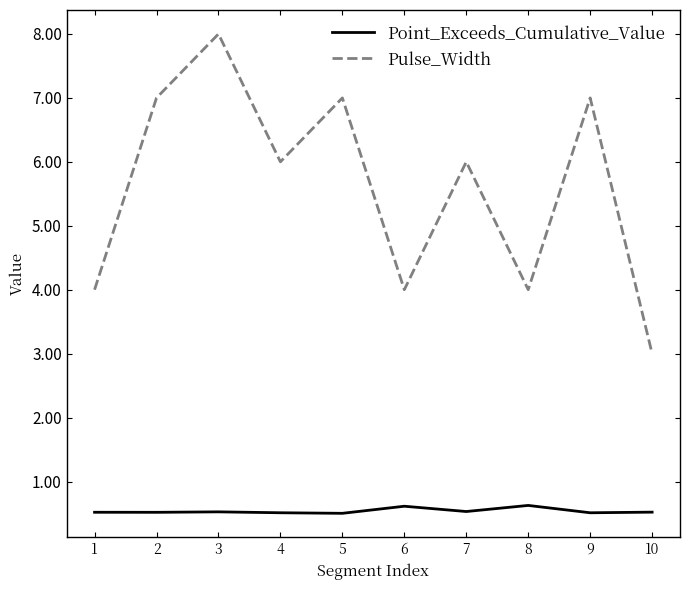

What are all the series names shown in the legend?

Point_Exceeds_Cumulative_Value, Pulse_Width